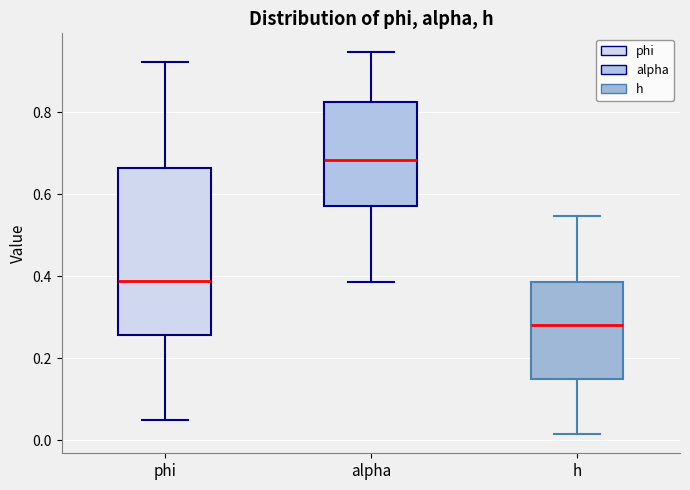

Reading left to right, transcribe this box plot: for each box, give where its median line is, the range the box spans, and where its two whiskers end, as read against the y-axis. The values are not printed on the chart, so give them approximately, as read against the axis.

phi: median 0.38, box 0.26 to 0.66, whiskers 0.04 to 0.92
alpha: median 0.68, box 0.58 to 0.82, whiskers 0.38 to 0.94
h: median 0.28, box 0.14 to 0.38, whiskers 0.02 to 0.54